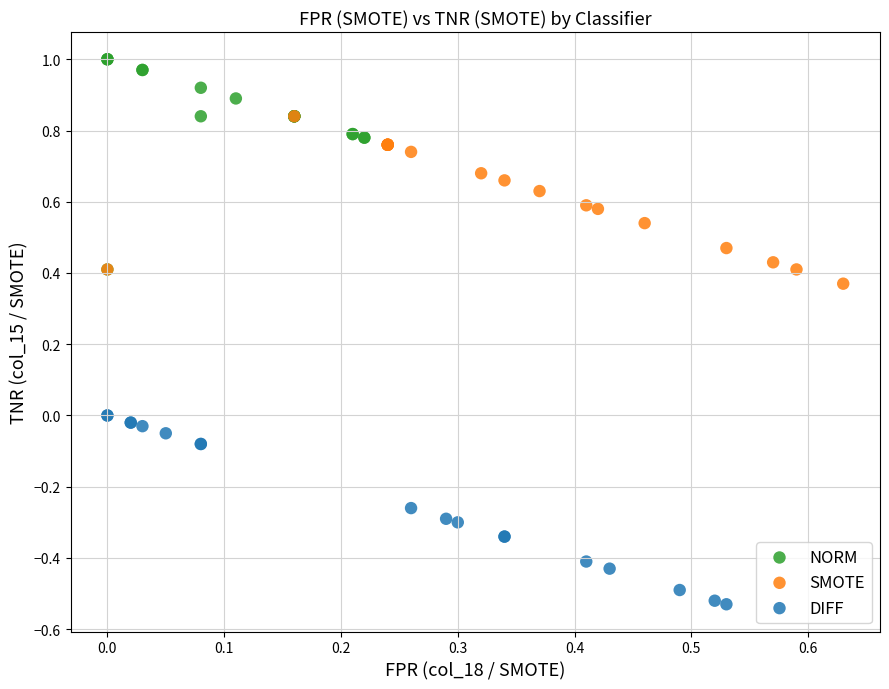

Which series reaches the minimum Y coordinate?

DIFF